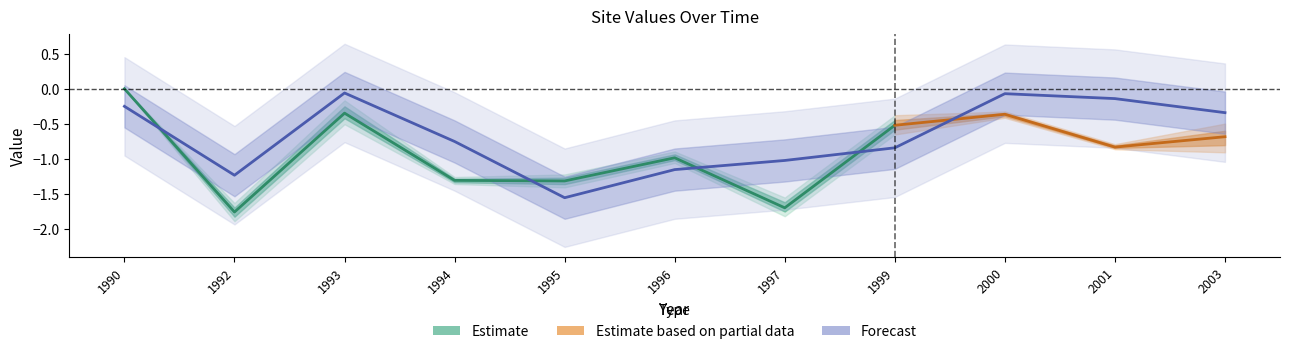

Does the chart have visible grid lines?

No